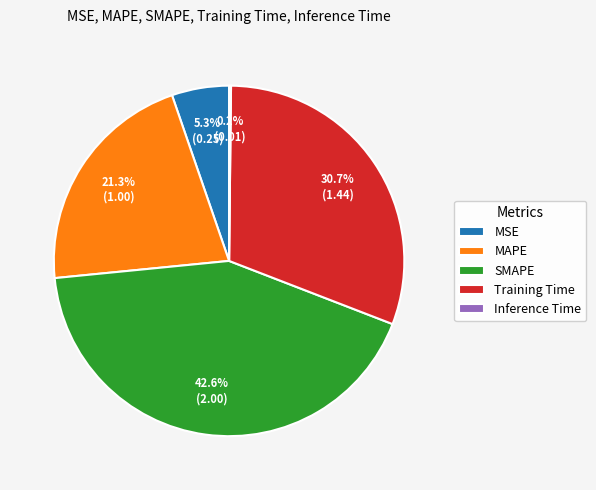

Does MAPE represent more than half of the total?

No